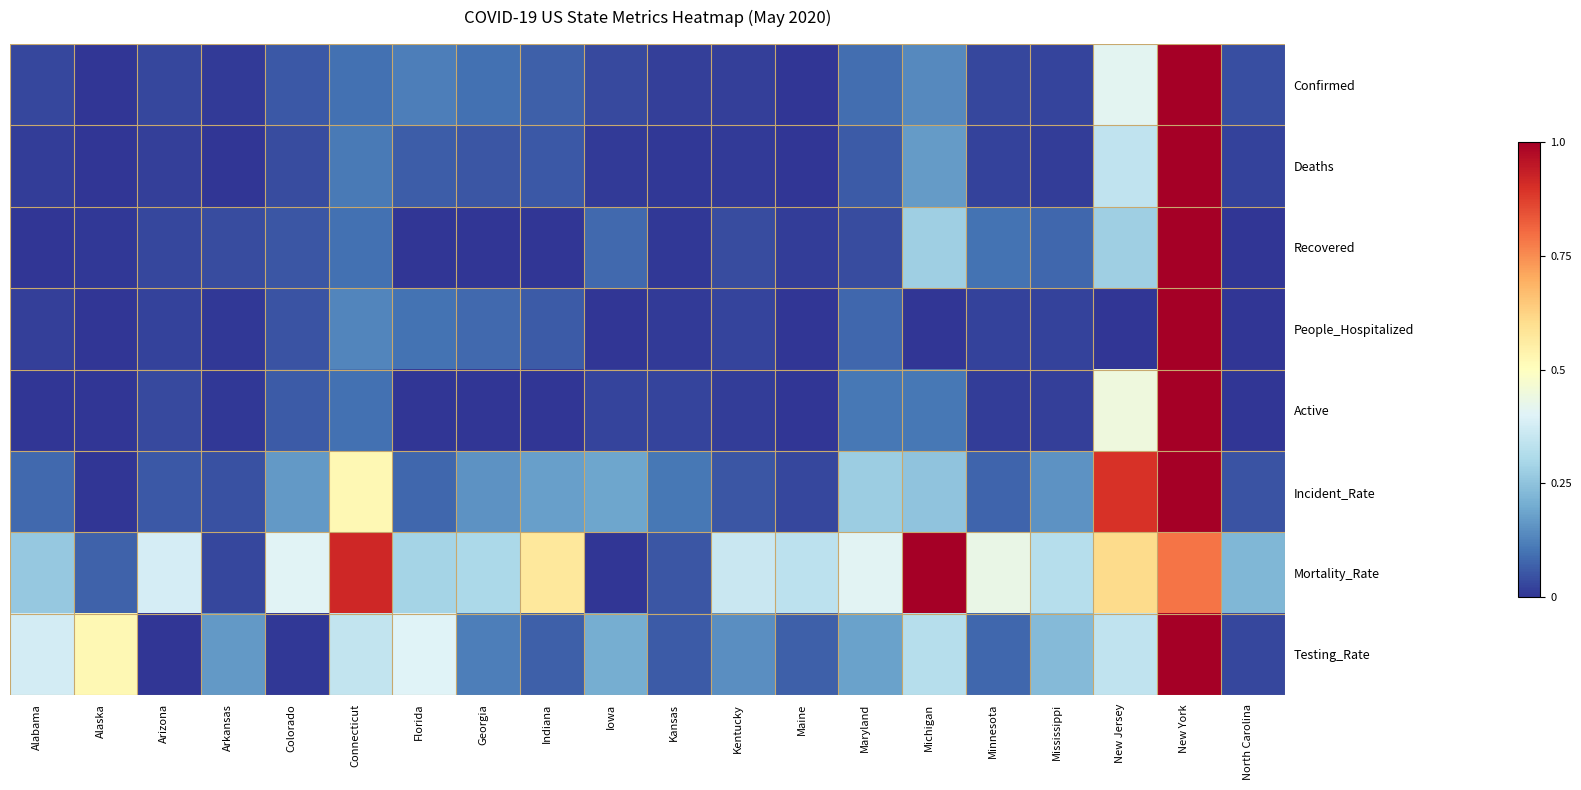

What is the total value across all series at Connecticut?

2.3